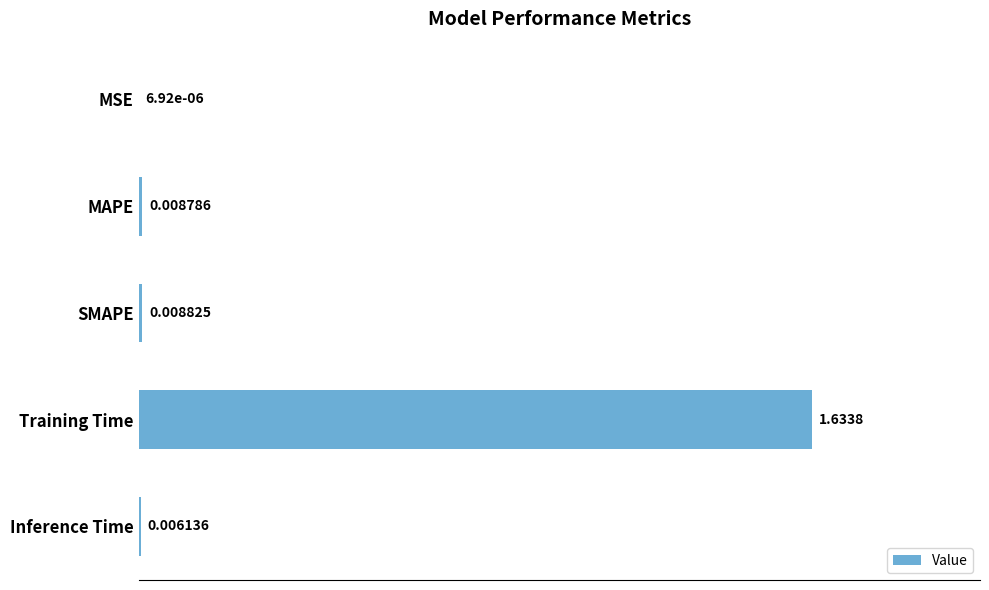

At which category does the chart reach its peak across all series?

Training Time